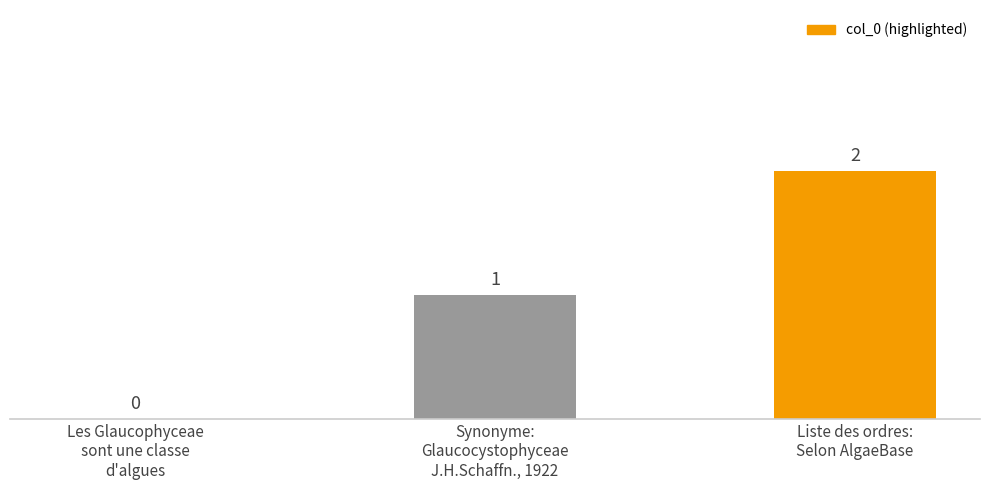

What is the ratio of the value at Synonyme:
Glaucocystophyceae
J.H.Schaffn., 1922 to the value at Liste des ordres:
Selon AlgaeBase?

0.5